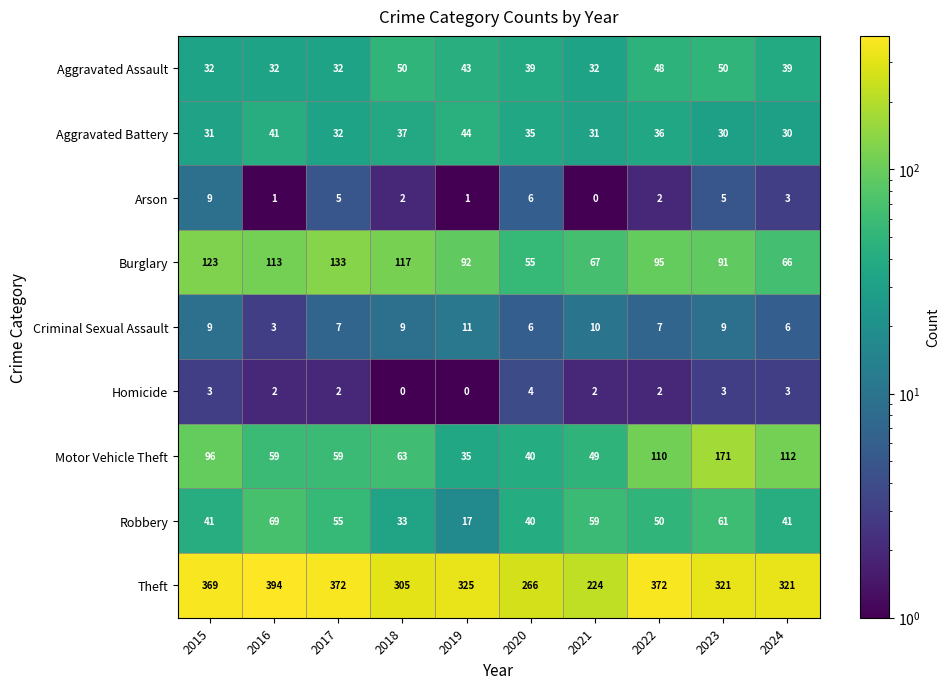

List the series in order of their peak value, highest first.

Theft, Motor Vehicle Theft, Burglary, Robbery, Aggravated Assault, Aggravated Battery, Criminal Sexual Assault, Arson, Homicide